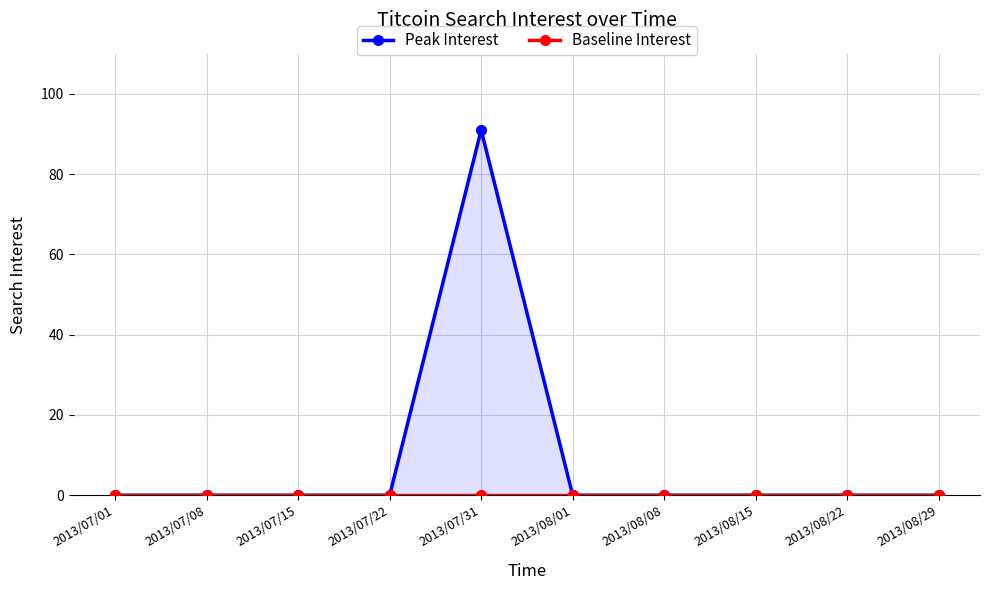

The Peak Interest series shows 0 at 2013/08/22. True or false?

True